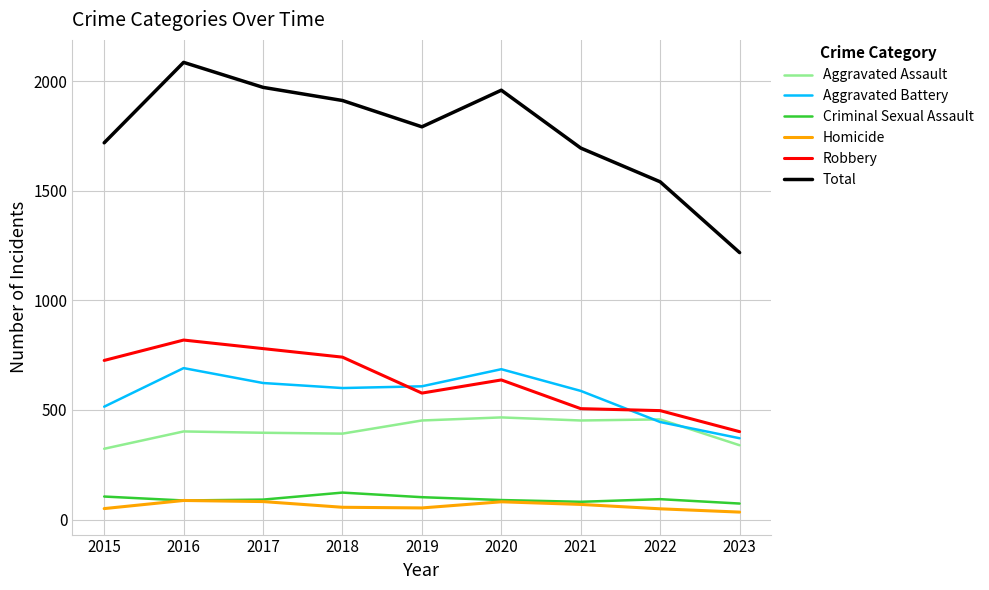

What is the spread (max minus min) of values at 2017?

1890